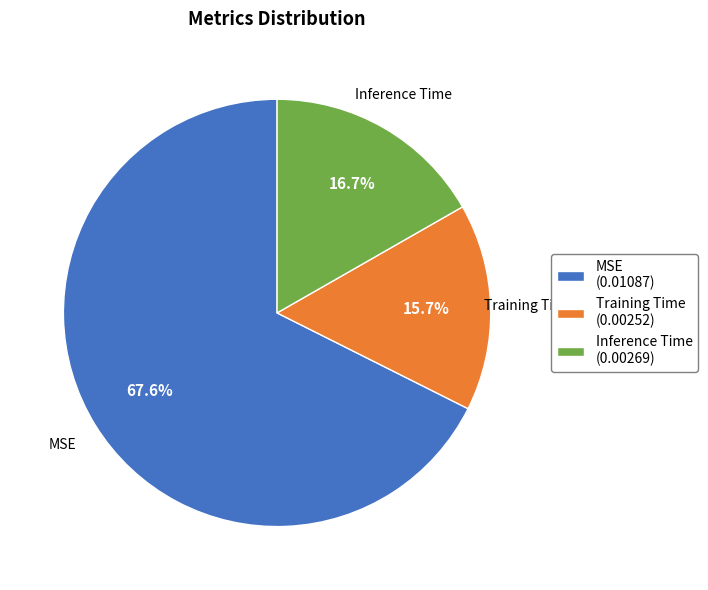

Is MSE the majority of the pie?

Yes